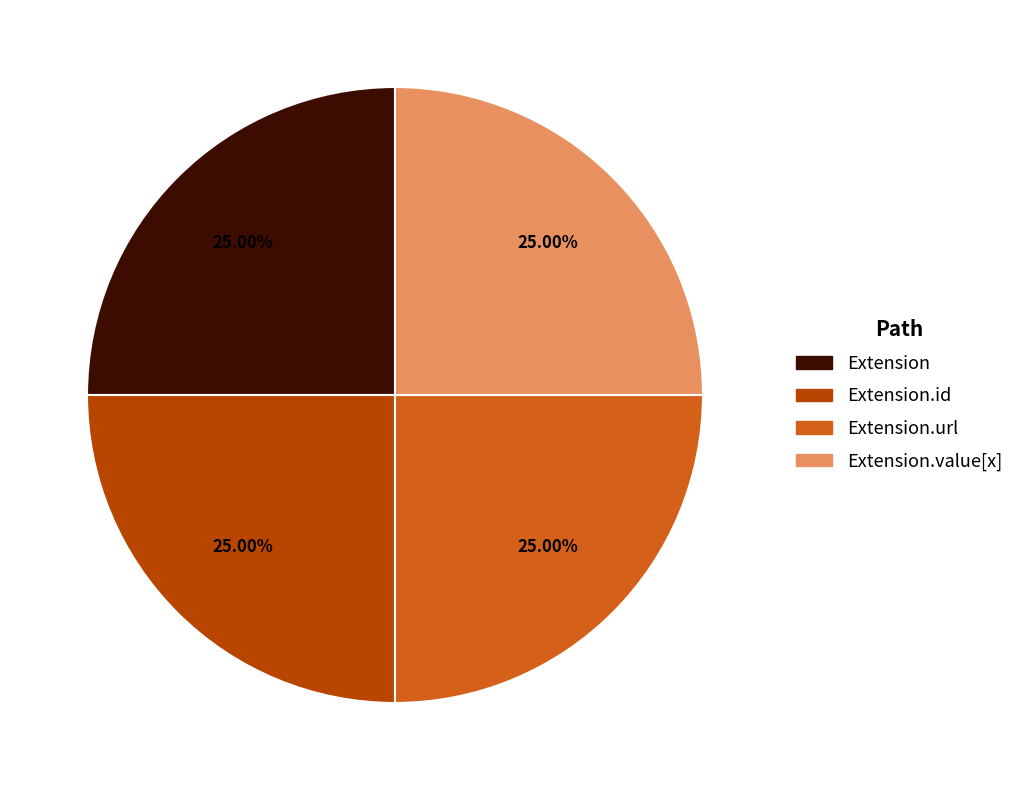

Is there any slice that represents more than half of the pie?

No